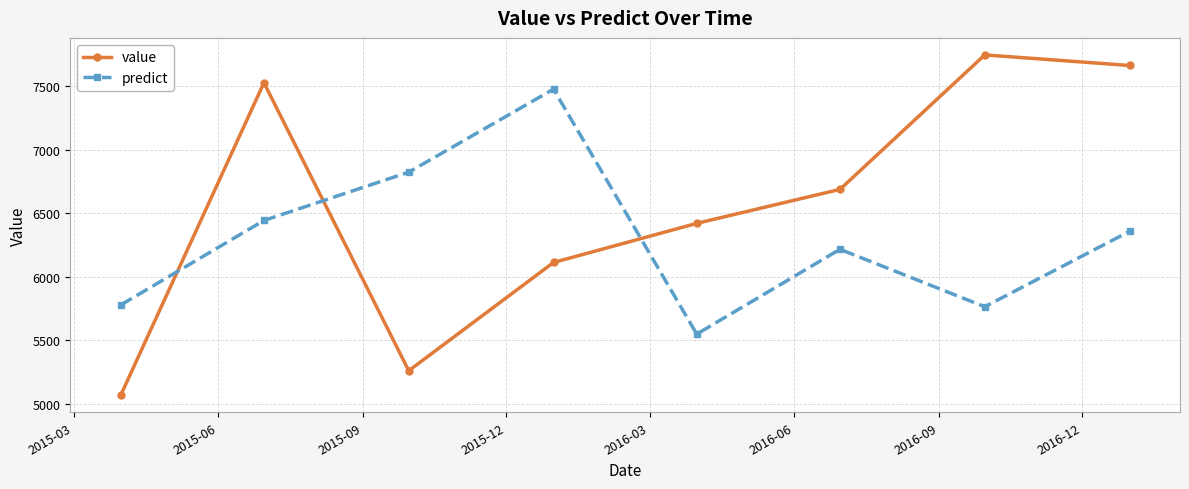

What is the smallest value displayed?

5066.7